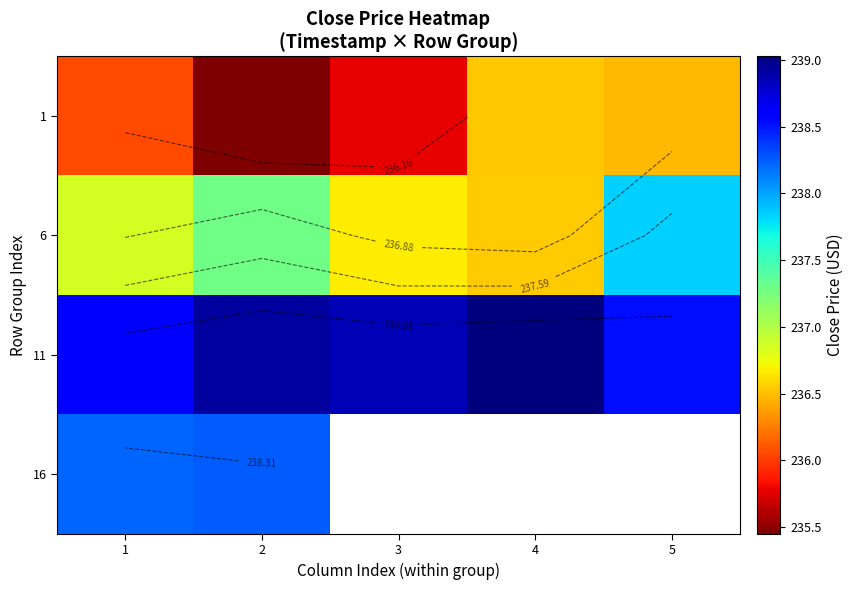

List the labels in order of 11 value, largest first.

4, 2, 3, 1, 5